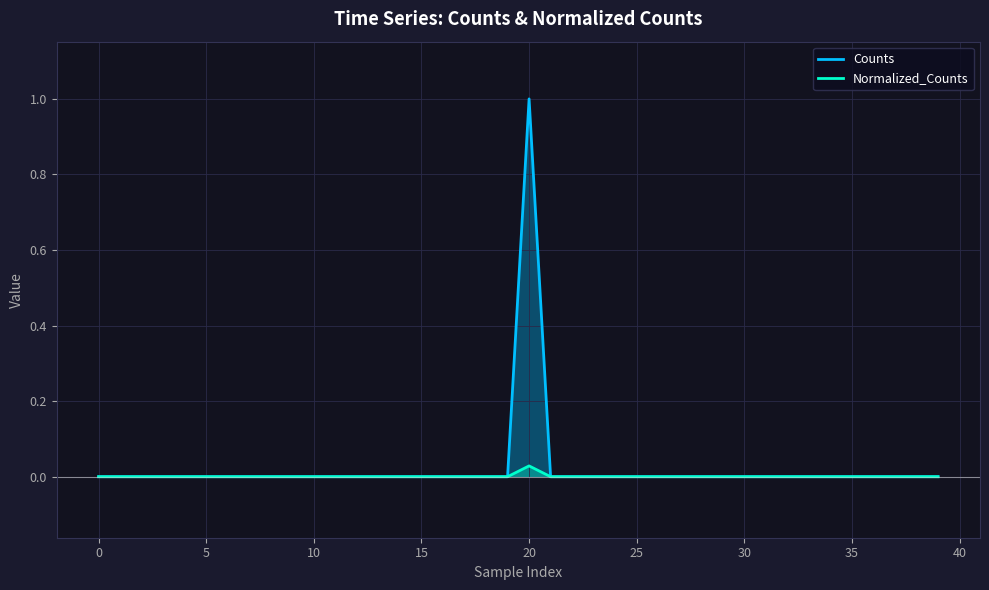

In Counts, how many points are higher than both neighbors (excluding endpoints)?

1